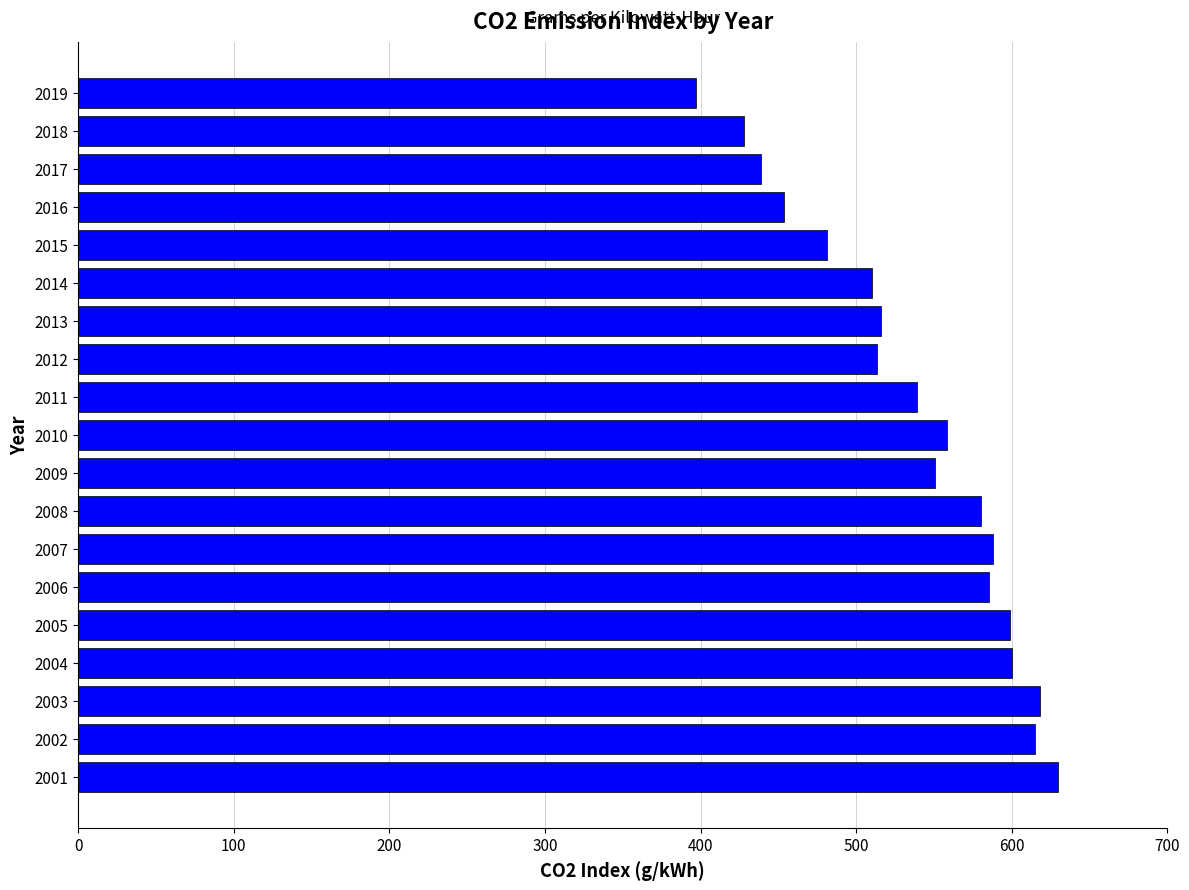

Is it true that the value at 2012 is 513.6?

True